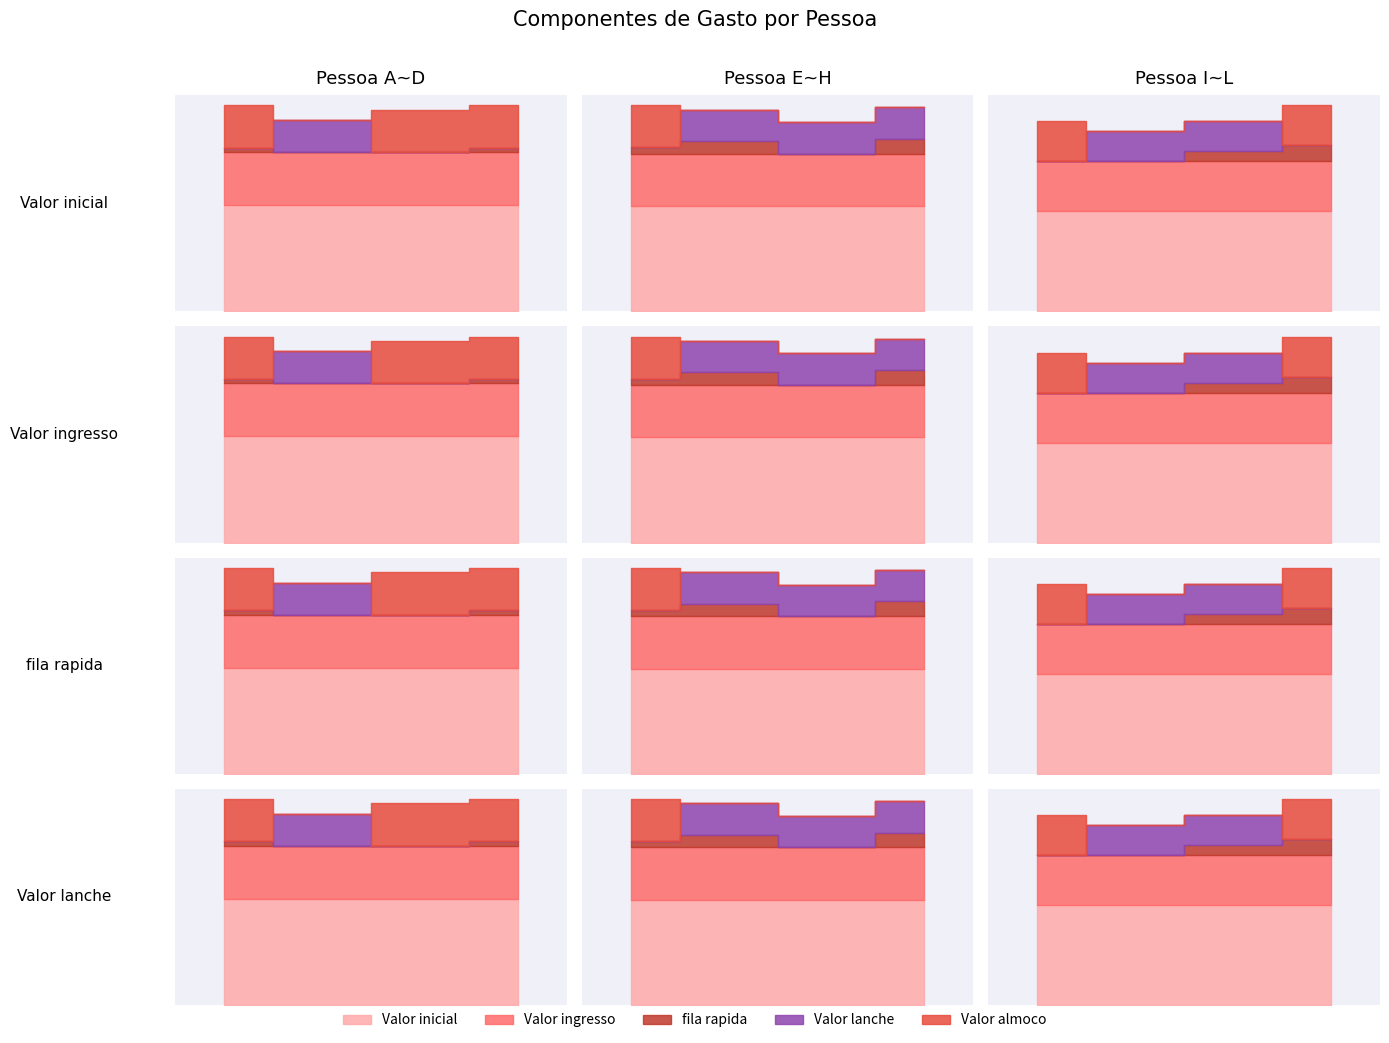

True or false: fila rapida has a value of 2 at Pessoa A.

True